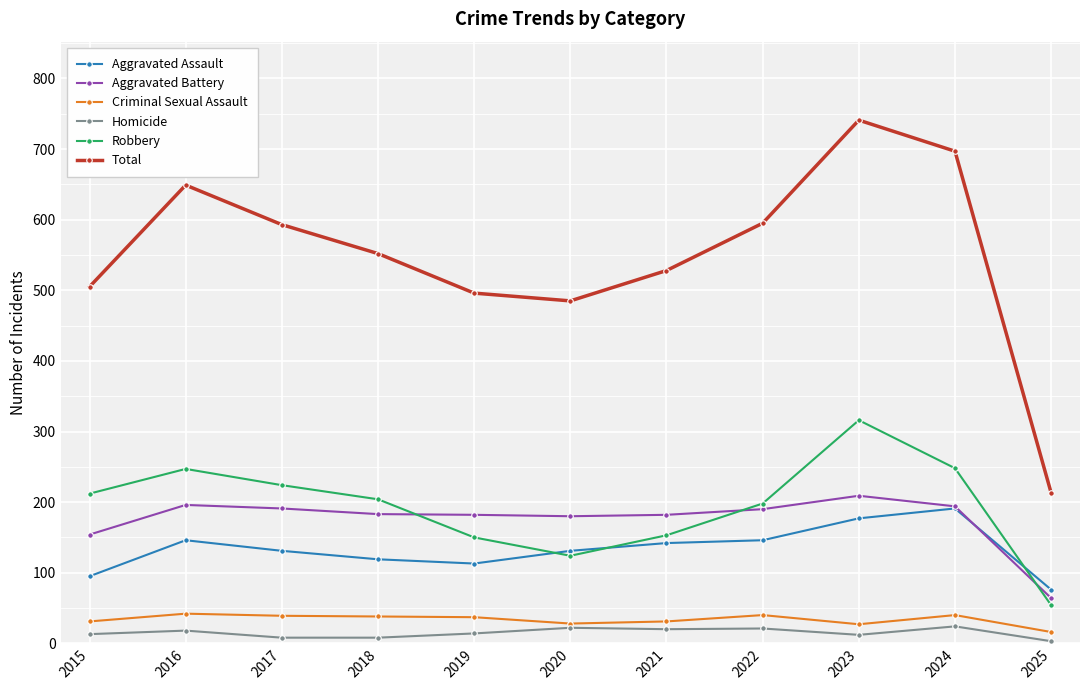

True or false: Total and Criminal Sexual Assault intersect in this chart.

False